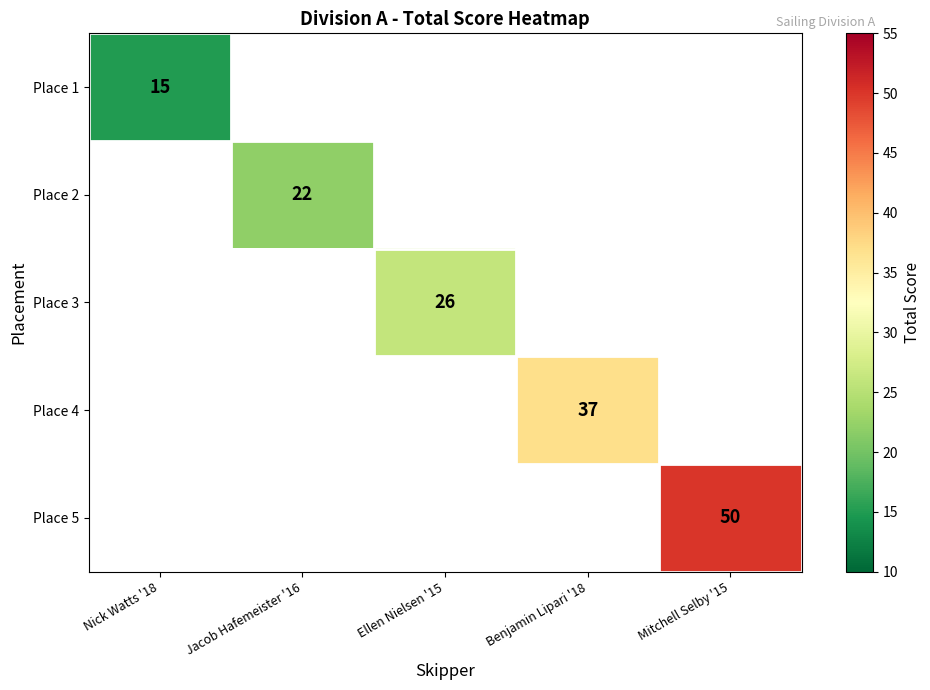

How many distinct data groups are displayed?

5